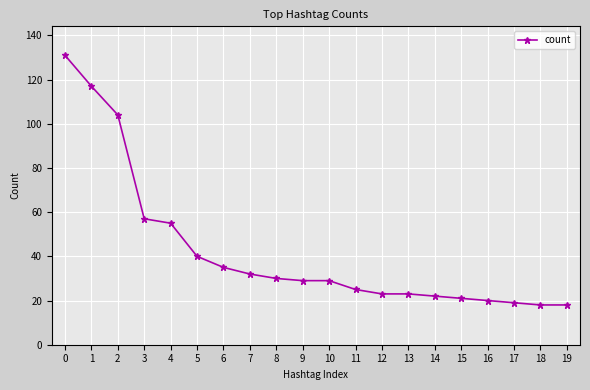

What is the value of the 13th point from the left?

23